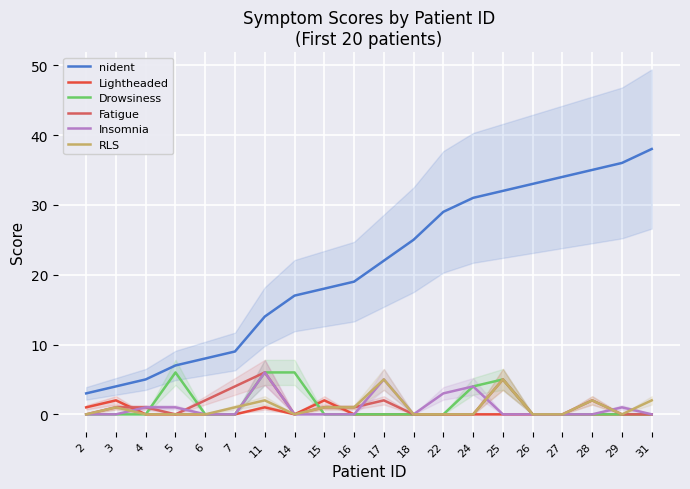

At how many categories does at least one series exceed 15?

13